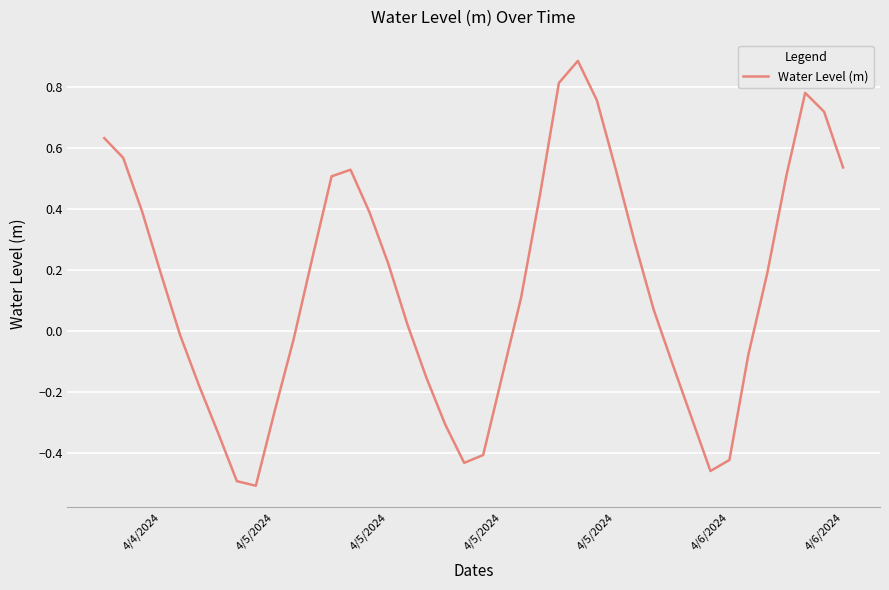

How many interior local valleys (lower than both neighbors) does the data have?

3